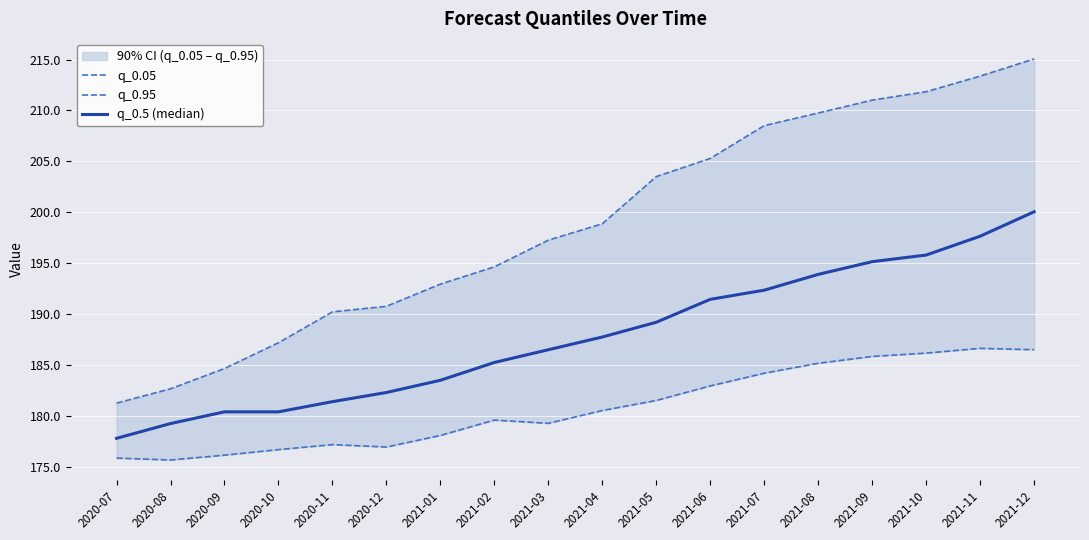

How many lines are shown in the chart?

3